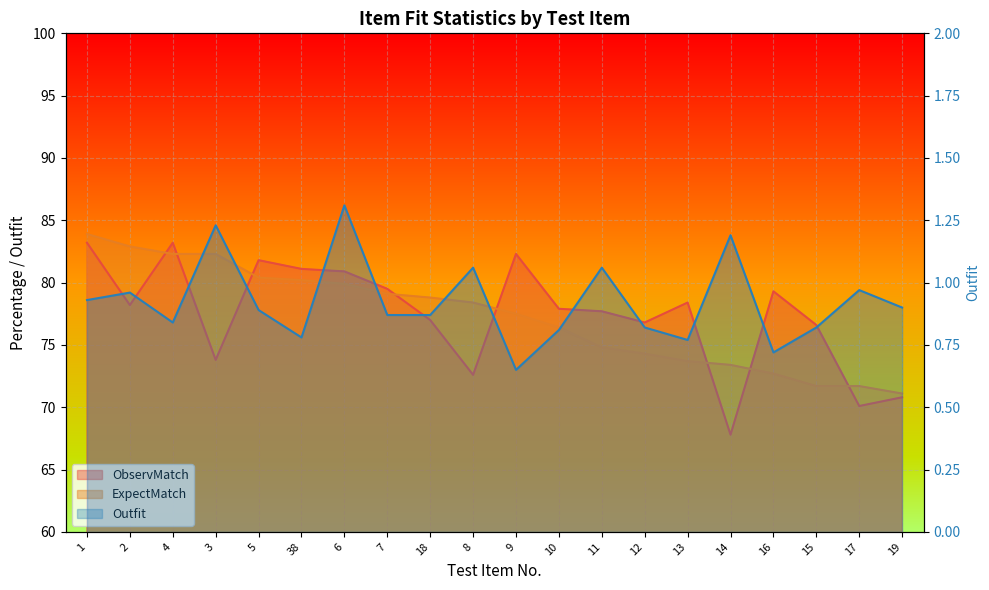

True or false: ObservMatch and Outfit intersect in this chart.

False